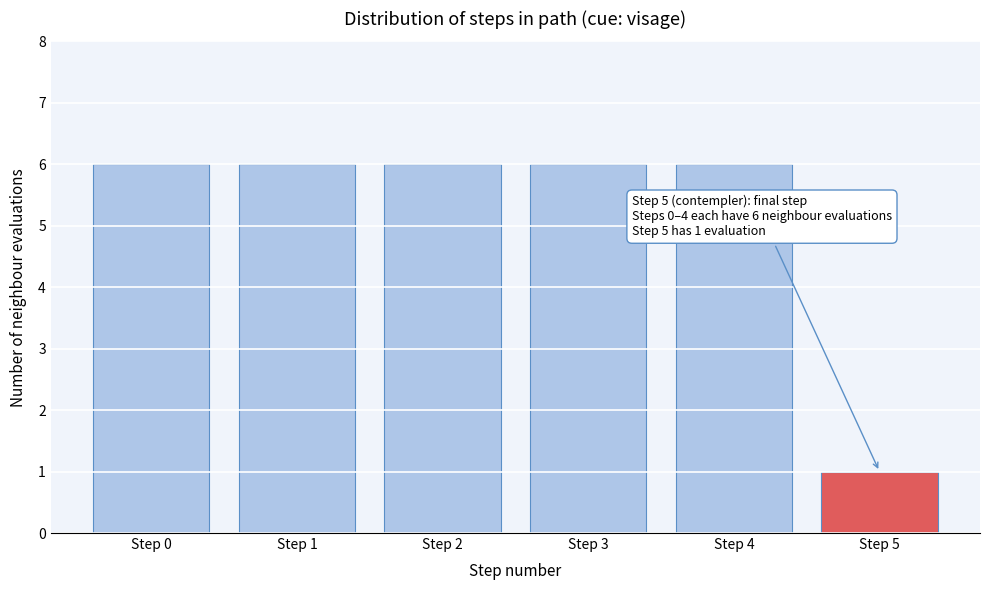

Reading left to right, list all the values displayed in this chart.

Step 0=6	Step 1=6	Step 2=6	Step 3=6	Step 4=6	Step 5=1